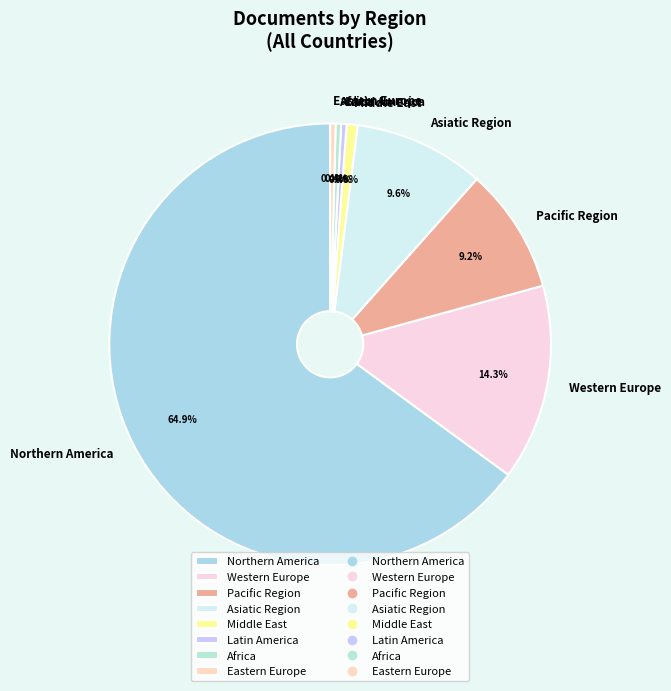

What is the ratio of the value at Northern America to the value at Africa?

163.0